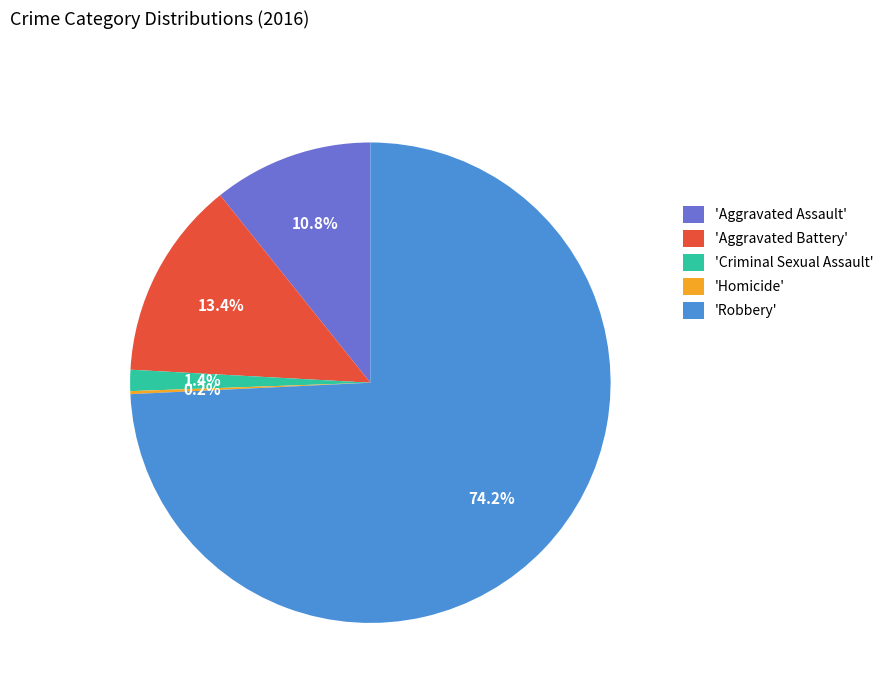

Combined, do 'Robbery' and 'Aggravated Assault' account for over 50%?

Yes